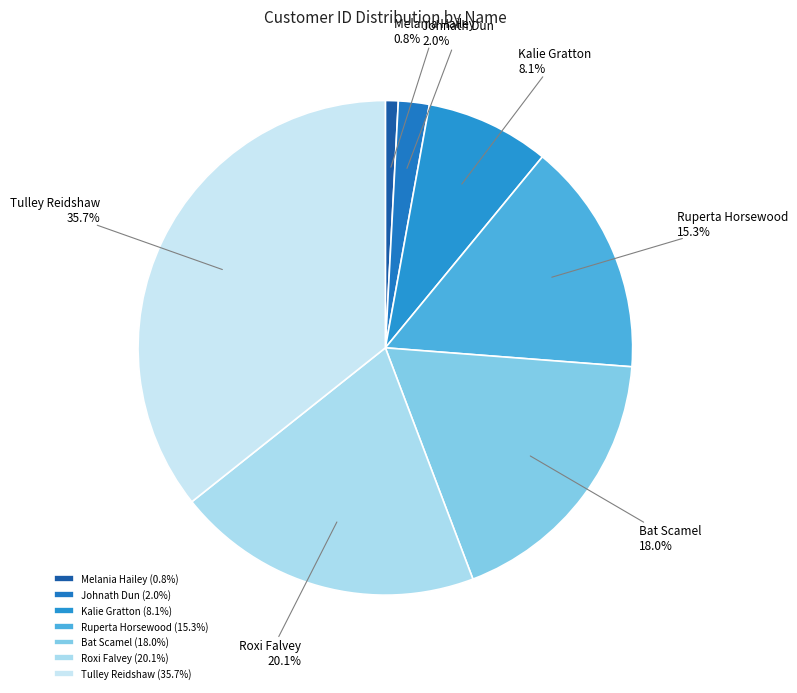

What percentage is the Tulley Reidshaw slice, to the nearest percent?

36%